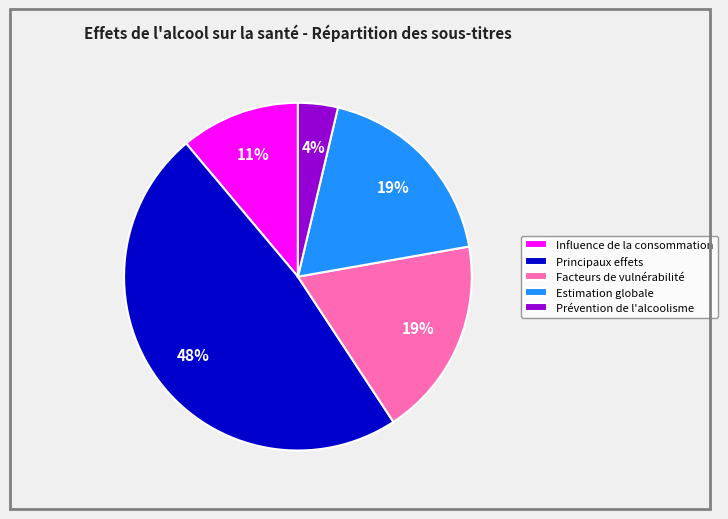

To the nearest percent, what portion does Principaux effets represent?

48%